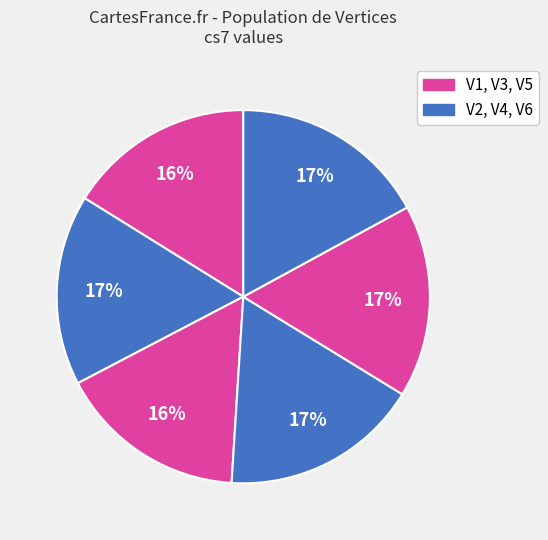

What is the largest slice in the pie chart?

V4